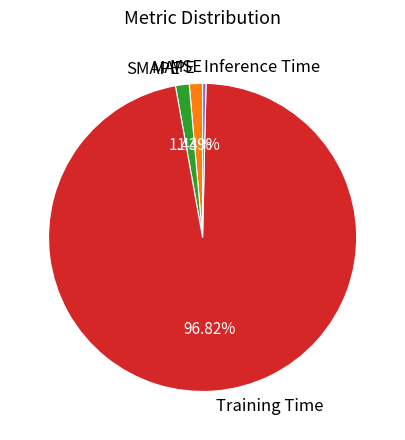

To the nearest percent, what is the difference between the largest and smallest slice percentages?

97%